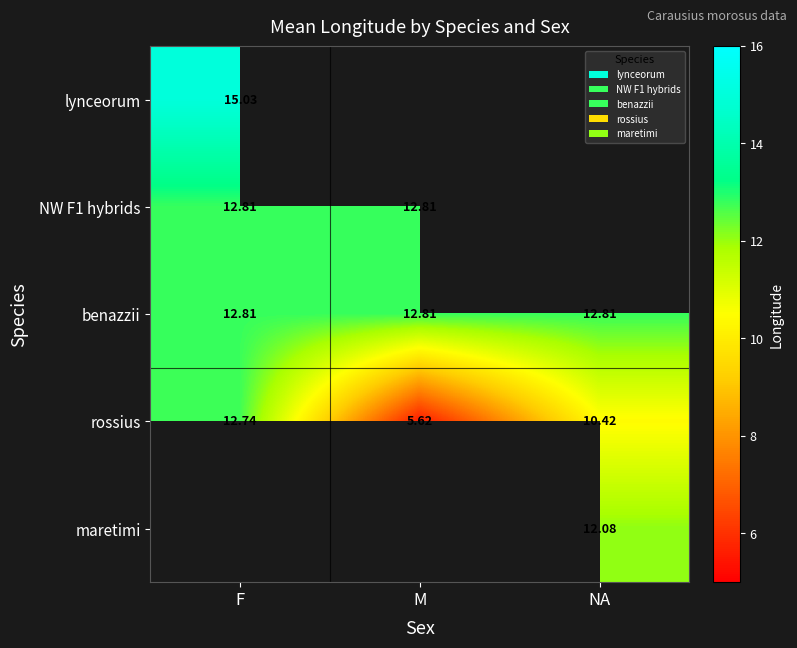

At how many categories does at least one series exceed 13?

1